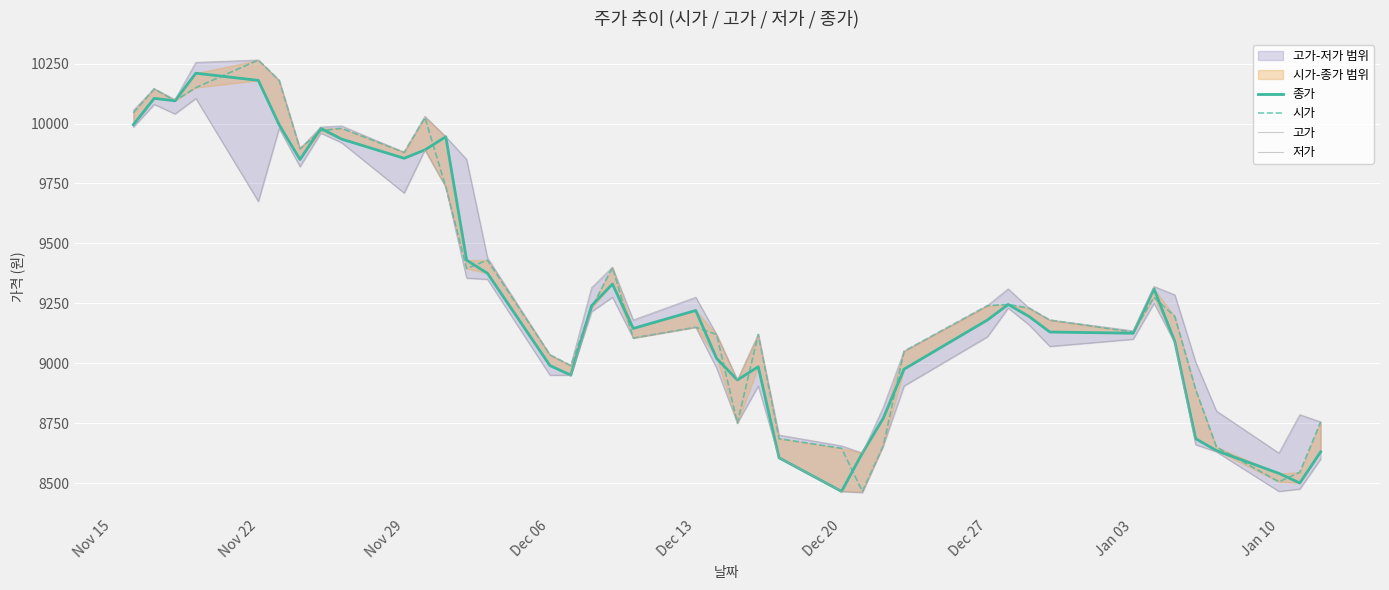

What is the value of the 고가 point at the 33rd from the left?

9135